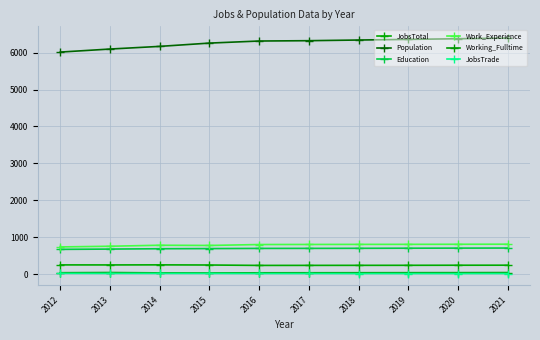

Which category has the lowest value in the JobsTrade series?

2018